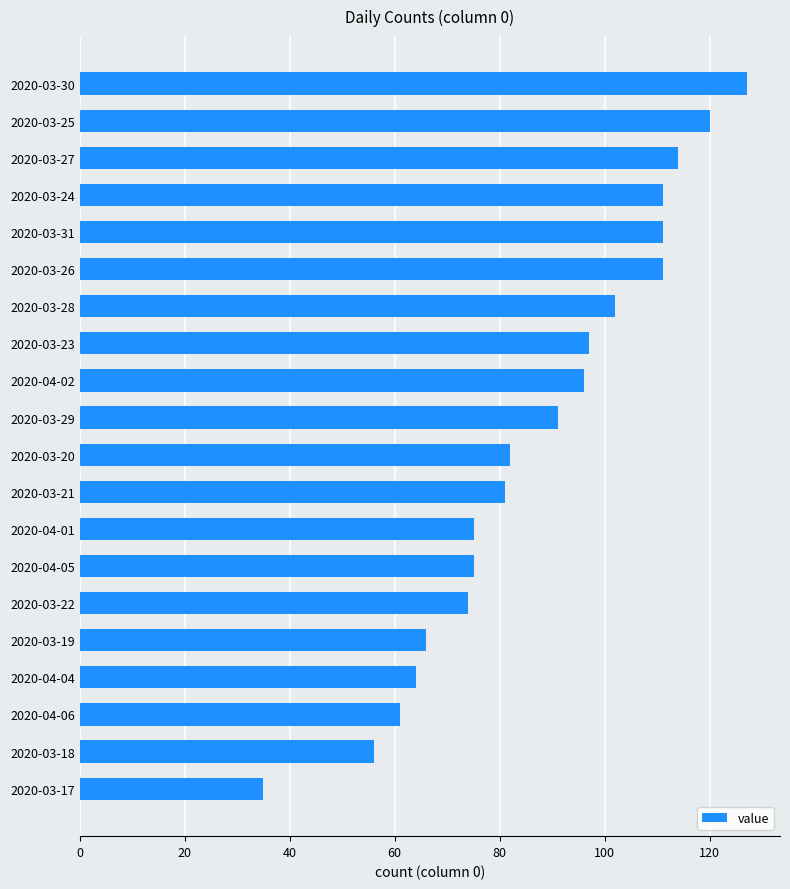

What is the sum of the values at 2020-03-31 and 2020-03-18?

167